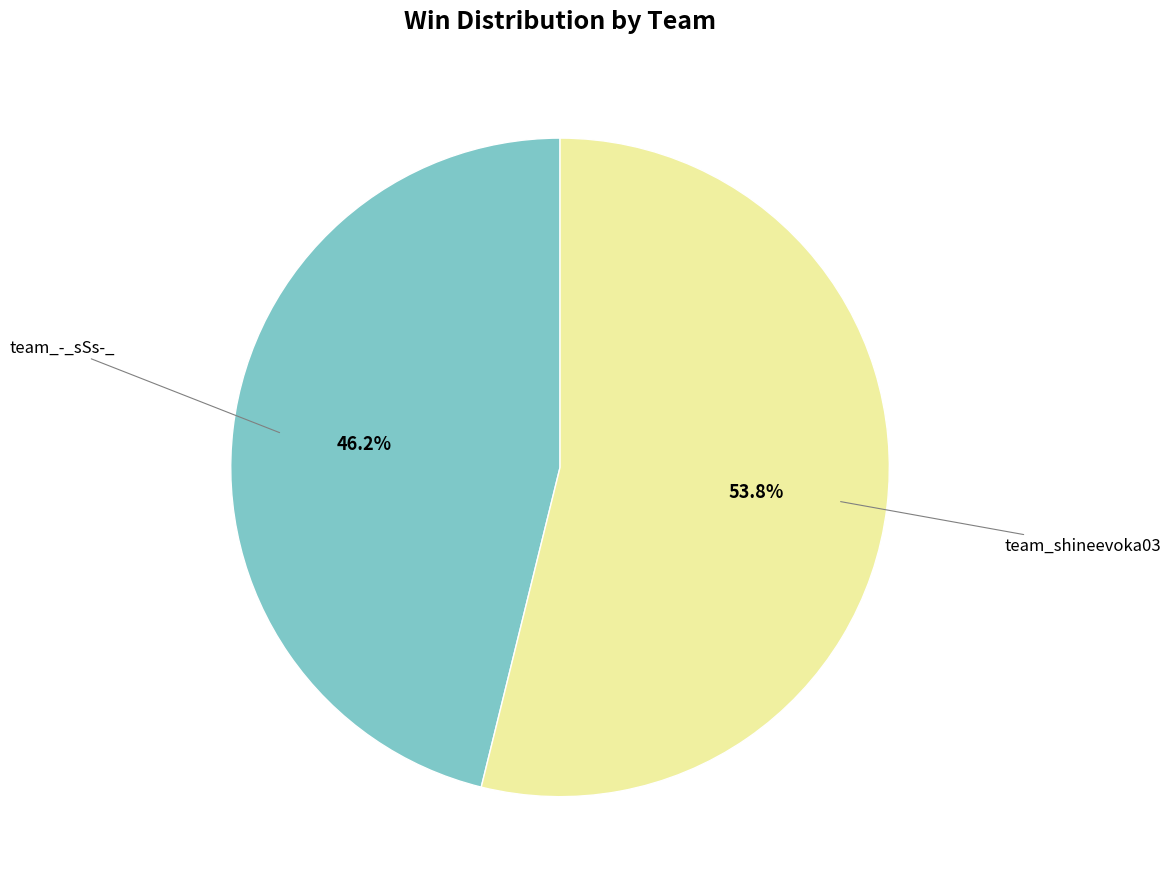

To the nearest percent, what portion does team_-_sSs-_ represent?

46%